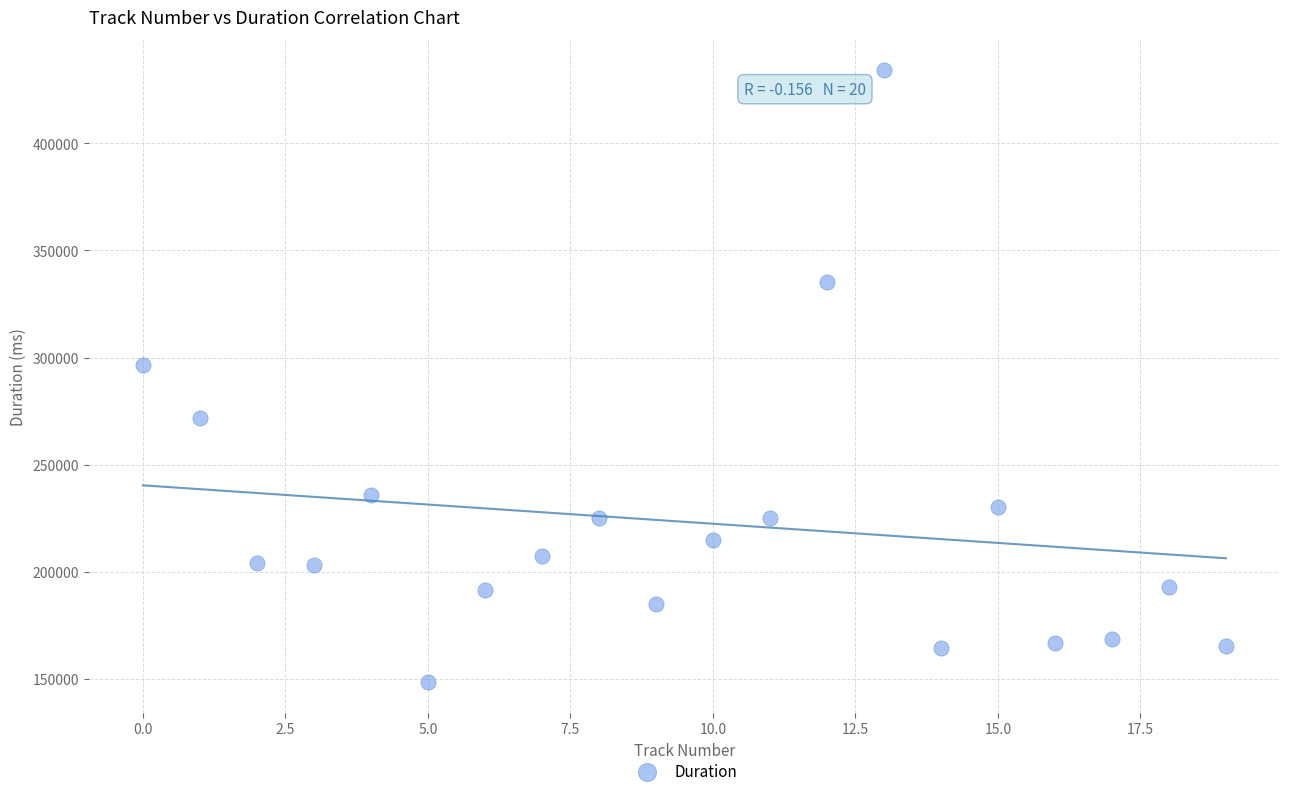

What Y value in the scatter plot is closest to 291206?

296520